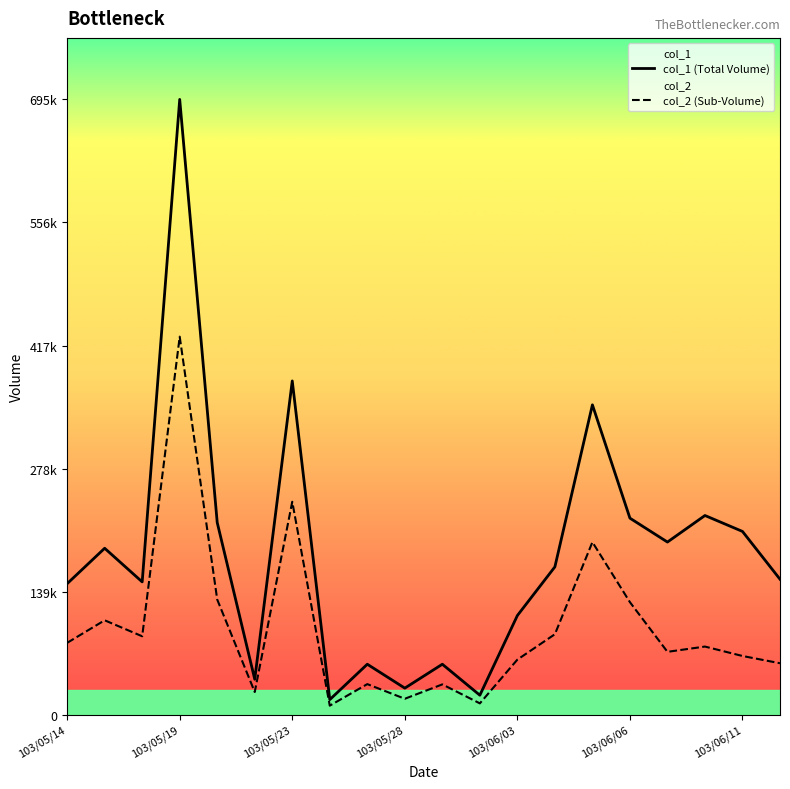

What are all the series names shown in the legend?

col_1 (Total Volume), col_2 (Sub-Volume)